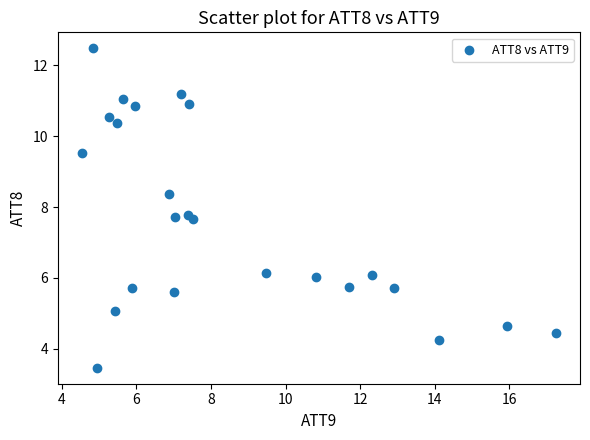

List the coordinates of all points as (X, Y) pairs, reading left to right.

(4.5, 9.5)  (4.8, 12.5)  (4.9, 3.5)  (5.3, 10.5)  (5.4, 5.1)  (5.5, 10.4)  (5.6, 11.1)  (5.9, 5.7)  (6.0, 10.9)  (6.9, 8.4)  (7.0, 5.6)  (7.0, 7.7)  (7.2, 11.2)  (7.4, 7.8)  (7.4, 10.9)  (7.5, 7.7)  (9.5, 6.1)  (10.8, 6.0)  (11.7, 5.7)  (12.3, 6.1)  (12.9, 5.7)  (14.1, 4.3)  (15.9, 4.7)  (17.3, 4.4)